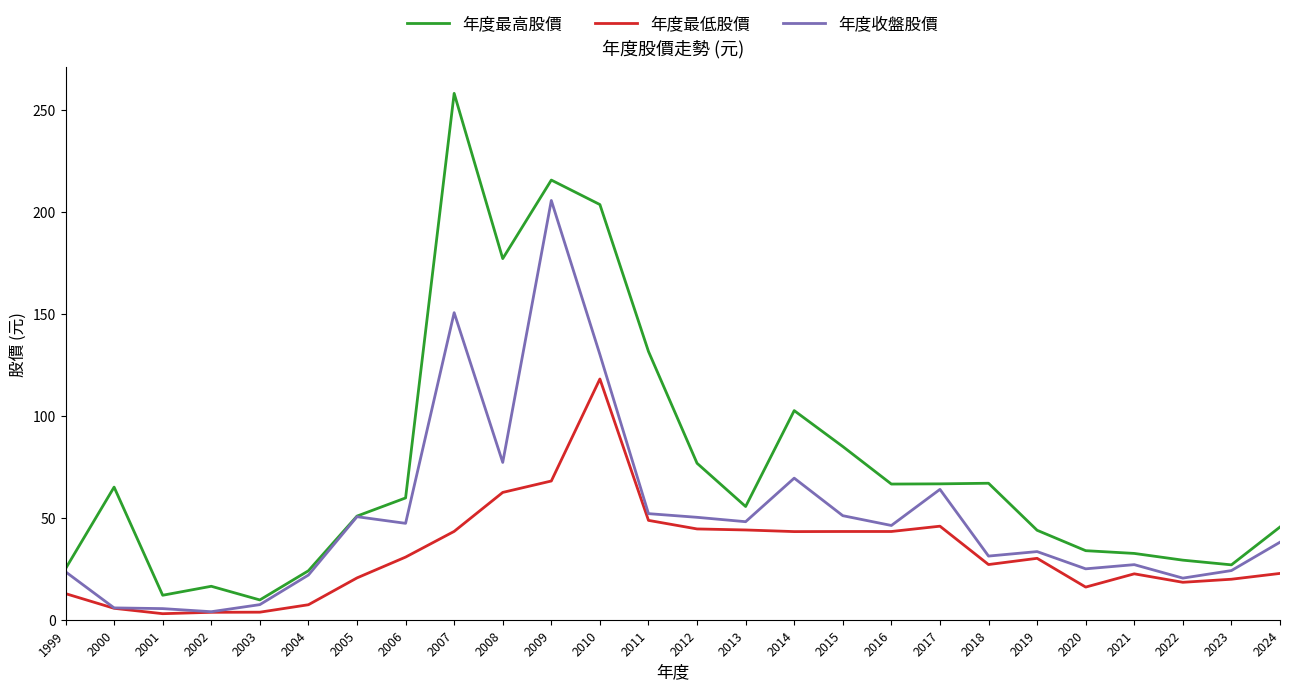

Count the number of data series in this chart.

3